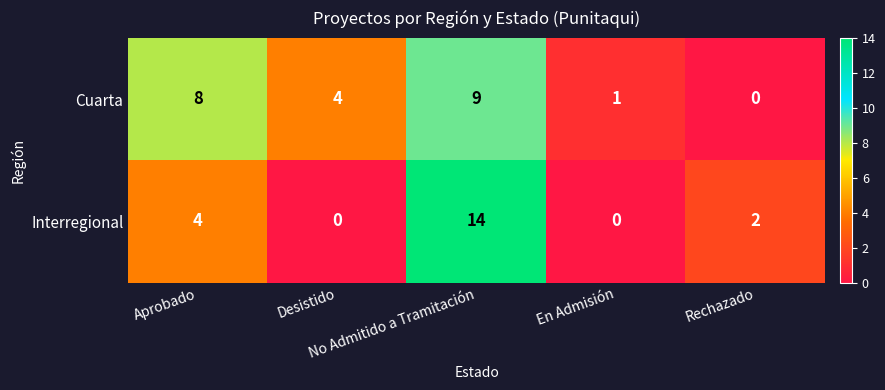

What is the spread (max minus min) of values at En Admisión?

1